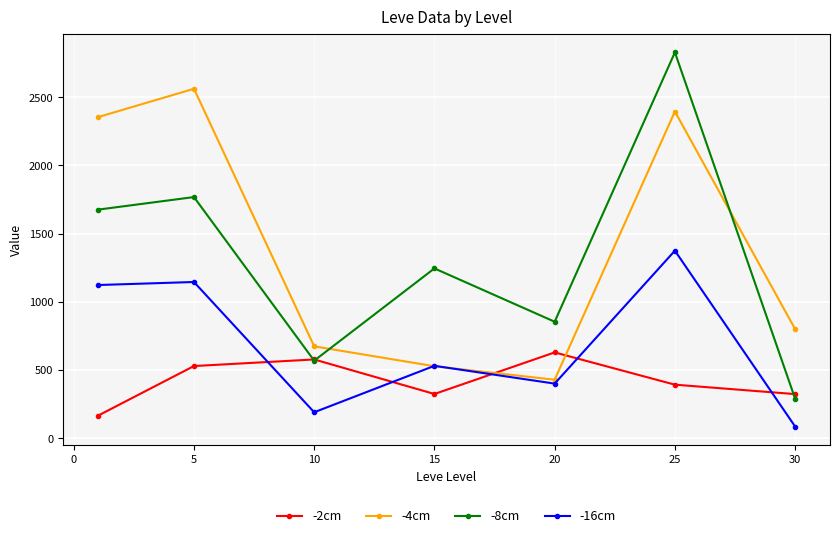

Which series has the largest range (max minus min)?

-8cm